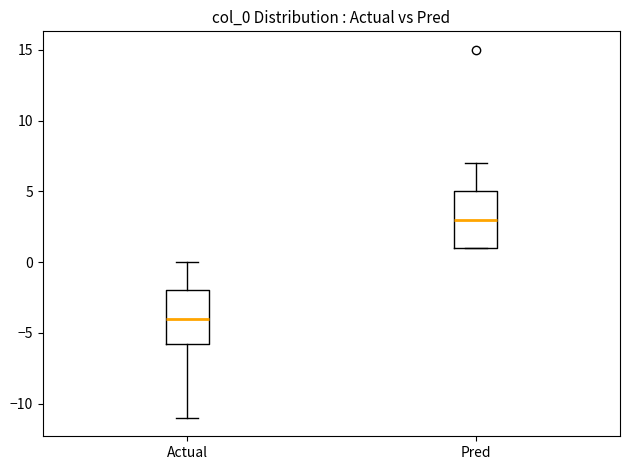

Which box has the lowest median line?

Actual